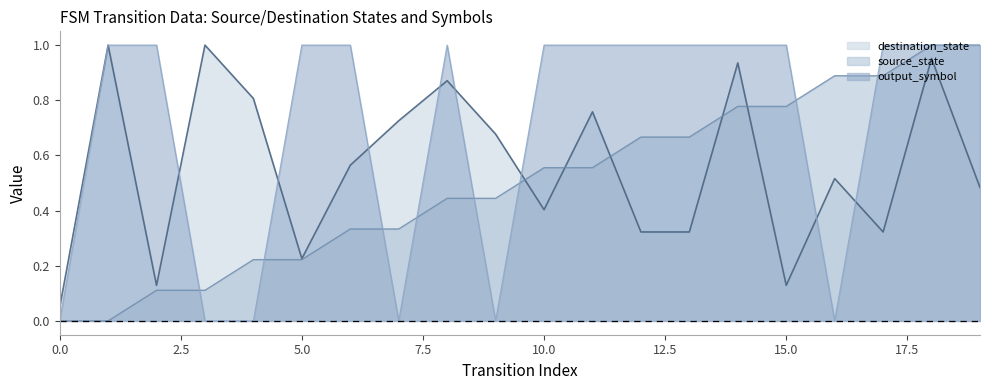

List the series in order of their overall mean, highest first.

output_symbol, destination_state, source_state